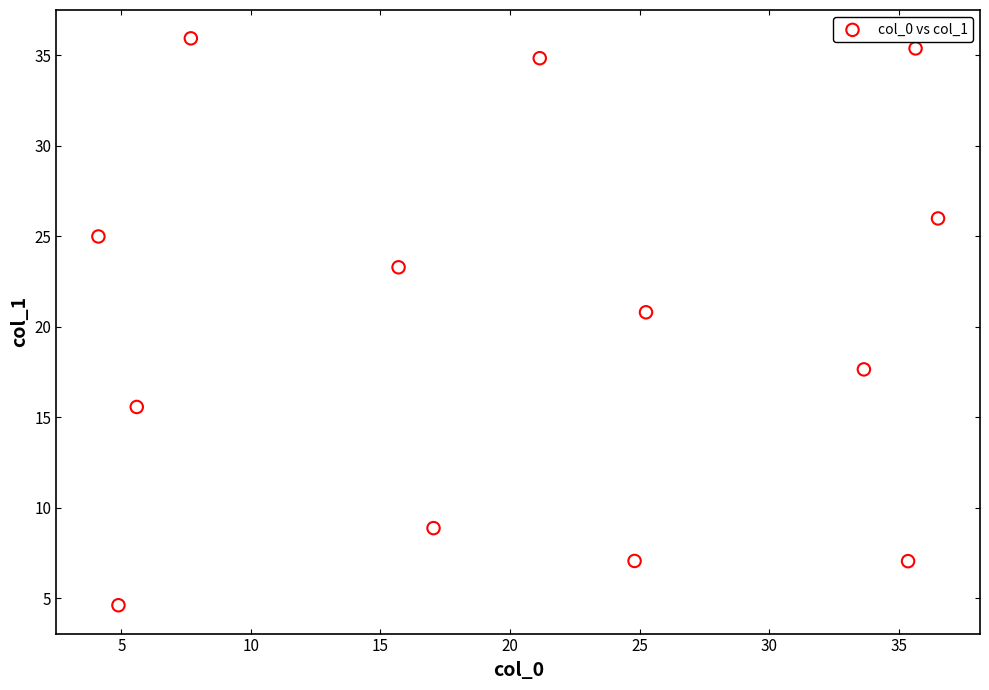

What is the range of Y values (max minus min)?

31.3